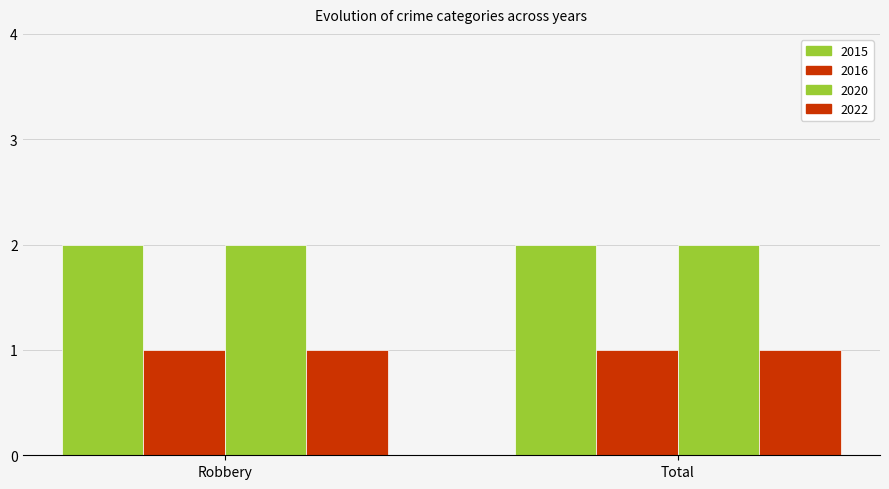

Which series has the largest total across all categories?

2015